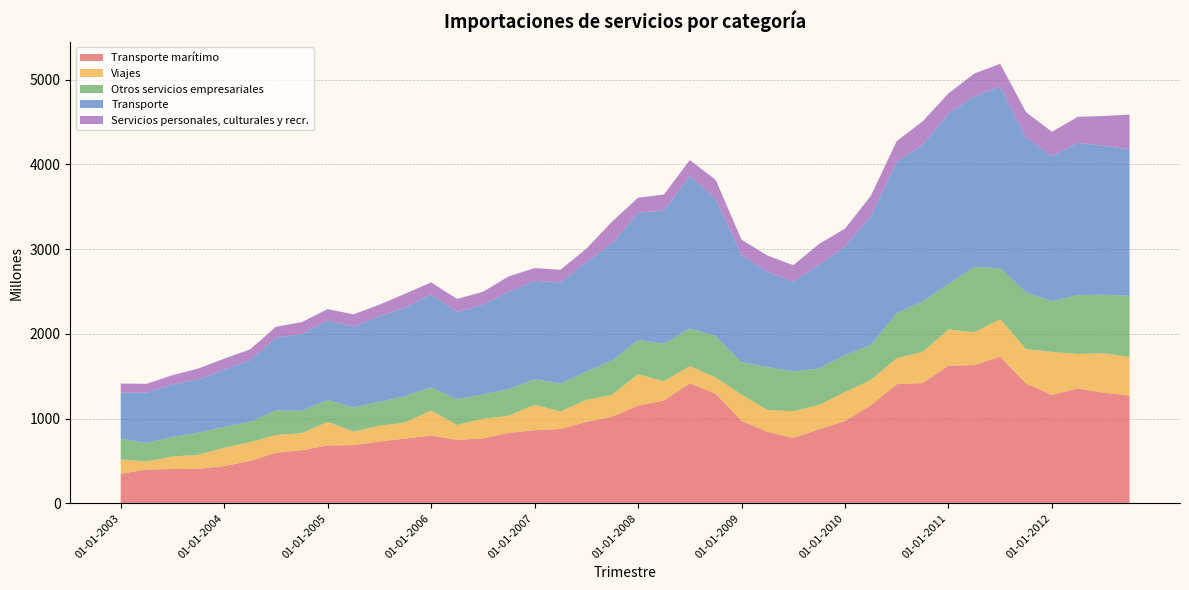

Reading left to right, list all the values displayed in this chart.

Transporte marítimo: 01-01-2003=349	01-04-2003=399	01-07-2003=405	01-10-2003=408	01-01-2004=440	01-04-2004=501	01-07-2004=597	01-10-2004=627	01-01-2005=684	01-04-2005=687	01-07-2005=730	01-10-2005=765	01-01-2006=800	01-04-2006=750	01-07-2006=766	01-10-2006=833	01-01-2007=863	01-04-2007=878	01-07-2007=962	01-10-2007=1021	01-01-2008=1154	01-04-2008=1214	01-07-2008=1417	01-10-2008=1294	01-01-2009=974	01-04-2009=844	01-07-2009=771	01-10-2009=874	01-01-2010=972	01-04-2010=1158	01-07-2010=1407	01-10-2010=1420	01-01-2011=1626	01-04-2011=1632	01-07-2011=1731	01-10-2011=1414	01-01-2012=1281	01-04-2012=1356	01-07-2012=1307	01-10-2012=1273
Viajes: 01-01-2003=170	01-04-2003=94	01-07-2003=148	01-10-2003=165	01-01-2004=216	01-04-2004=220	01-07-2004=210	01-10-2004=201	01-01-2005=277	01-04-2005=159	01-07-2005=185	01-10-2005=190	01-01-2006=296	01-04-2006=175	01-07-2006=232	01-10-2006=202	01-01-2007=300	01-04-2007=206	01-07-2007=259	01-10-2007=261	01-01-2008=371	01-04-2008=227	01-07-2008=204	01-10-2008=192	01-01-2009=310	01-04-2009=258	01-07-2009=316	01-10-2009=289	01-01-2010=341	01-04-2010=298	01-07-2010=306	01-10-2010=368	01-01-2011=426	01-04-2011=388	01-07-2011=443	01-10-2011=405	01-01-2012=507	01-04-2012=408	01-07-2012=465	01-10-2012=453
Otros servicios empresariales: 01-01-2003=246	01-04-2003=219	01-07-2003=231	01-10-2003=261	01-01-2004=247	01-04-2004=242	01-07-2004=290	01-10-2004=263	01-01-2005=258	01-04-2005=285	01-07-2005=283	01-10-2005=310	01-01-2006=275	01-04-2006=304	01-07-2006=287	01-10-2006=313	01-01-2007=304	01-04-2007=329	01-07-2007=335	01-10-2007=403	01-01-2008=404	01-04-2008=442	01-07-2008=442	01-10-2008=488	01-01-2009=383	01-04-2009=507	01-07-2009=470	01-10-2009=430	01-01-2010=435	01-04-2010=413	01-07-2010=531	01-10-2010=594	01-01-2011=538	01-04-2011=772	01-07-2011=601	01-10-2011=672	01-01-2012=599	01-04-2012=694	01-07-2012=691	01-10-2012=723
Transporte: 01-01-2003=542	01-04-2003=595	01-07-2003=621	01-10-2003=630	01-01-2004=675	01-04-2004=727	01-07-2004=857	01-10-2004=910	01-01-2005=939	01-04-2005=954	01-07-2005=1011	01-10-2005=1046	01-01-2006=1097	01-04-2006=1032	01-07-2006=1061	01-10-2006=1150	01-01-2007=1159	01-04-2007=1194	01-07-2007=1292	01-10-2007=1388	01-01-2008=1501	01-04-2008=1574	01-07-2008=1802	01-10-2008=1621	01-01-2009=1263	01-04-2009=1122	01-07-2009=1060	01-10-2009=1223	01-01-2010=1285	01-04-2010=1522	01-07-2010=1787	01-10-2010=1851	01-01-2011=2009	01-04-2011=2015	01-07-2011=2145	01-10-2011=1829	01-01-2012=1711	01-04-2012=1799	01-07-2012=1758	01-10-2012=1729
Servicios personales, culturales y recr.: 01-01-2003=107	01-04-2003=104	01-07-2003=108	01-10-2003=127	01-01-2004=130	01-04-2004=127	01-07-2004=130	01-10-2004=138	01-01-2005=135	01-04-2005=146	01-07-2005=136	01-10-2005=164	01-01-2006=140	01-04-2006=152	01-07-2006=151	01-10-2006=181	01-01-2007=151	01-04-2007=150	01-07-2007=158	01-10-2007=254	01-01-2008=178	01-04-2008=188	01-07-2008=187	01-10-2008=224	01-01-2009=182	01-04-2009=194	01-07-2009=194	01-10-2009=247	01-01-2010=210	01-04-2010=240	01-07-2010=245	01-10-2010=276	01-01-2011=240	01-04-2011=267	01-07-2011=268	01-10-2011=297	01-01-2012=288	01-04-2012=306	01-07-2012=351	01-10-2012=411